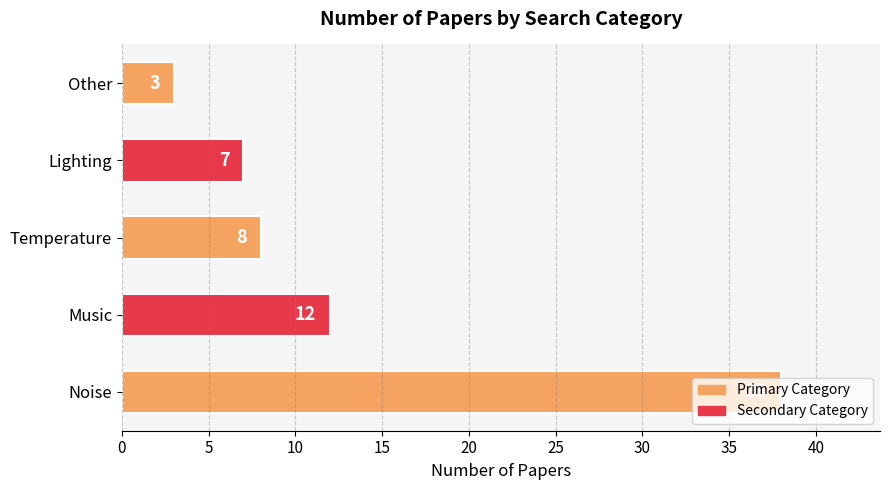

List the labels in order of value, smallest first.

Other, Lighting, Temperature, Music, Noise